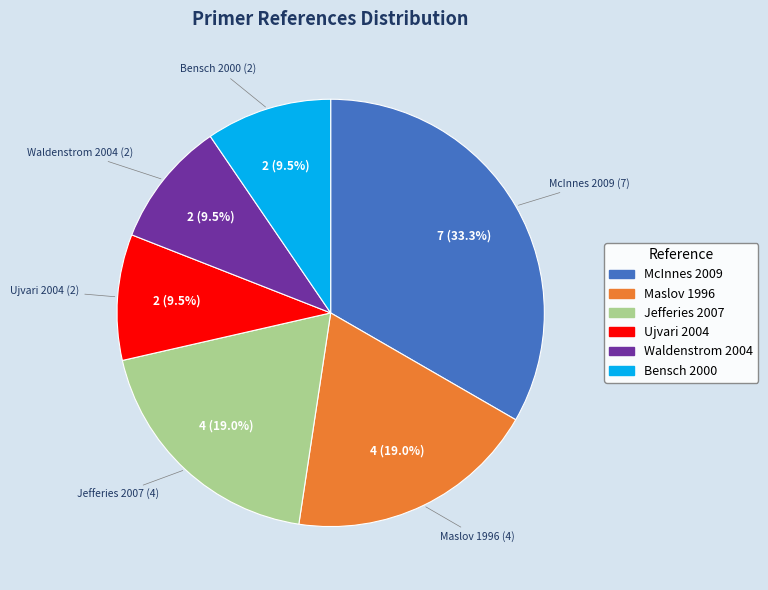

Is there any slice that represents more than half of the pie?

No